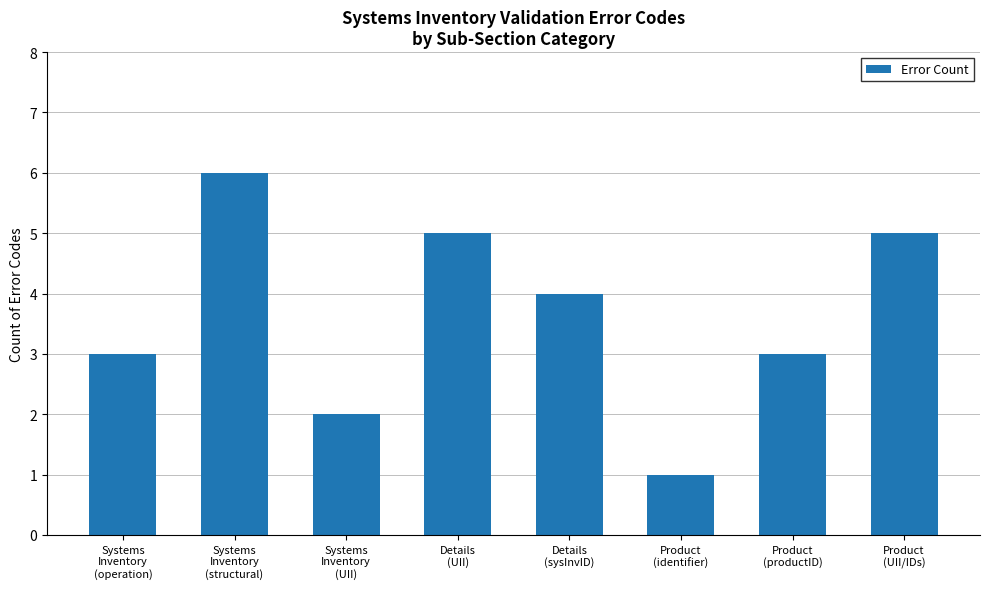

What is the ratio of the value at Details
(UII) to the value at Systems
Inventory
(UII)?

2.5